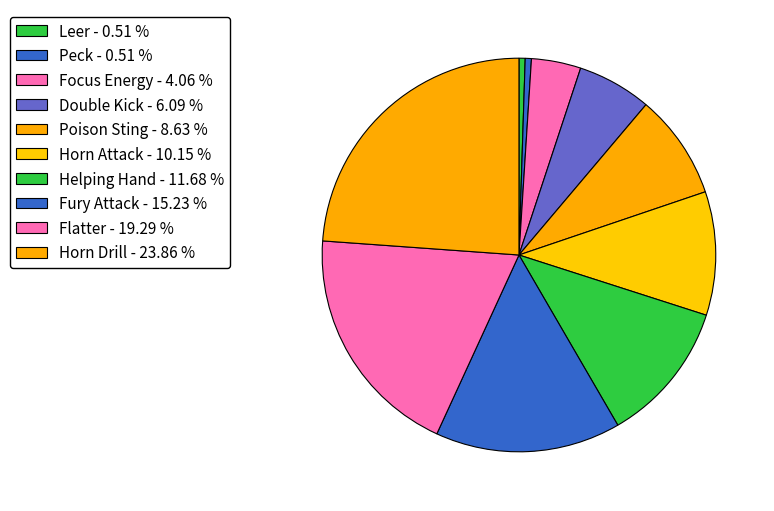

To the nearest percent, what percentage of the pie is Poison Sting?

9%